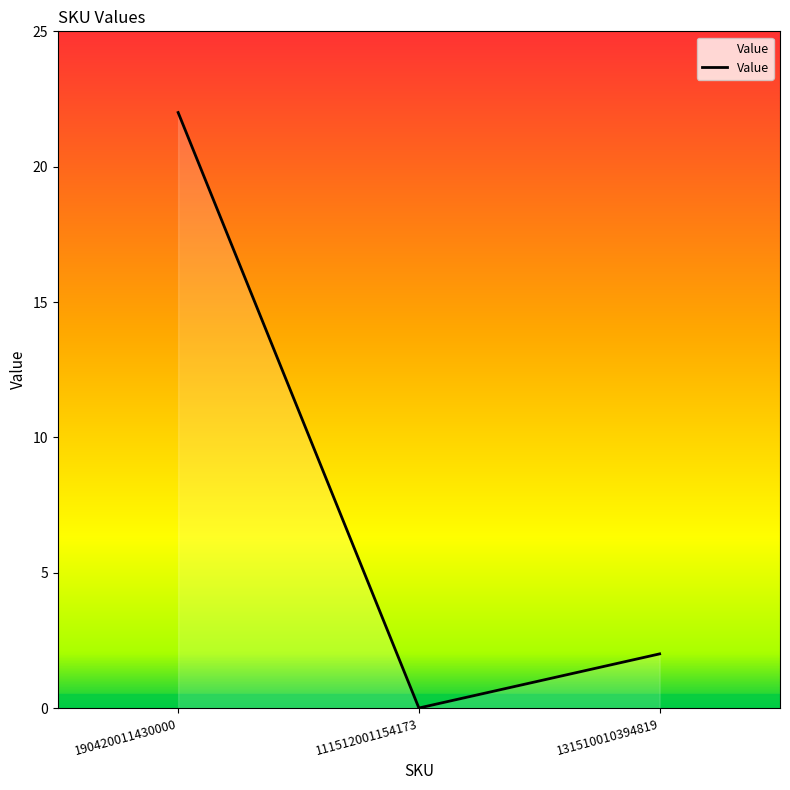

How many categories are shown in the chart?

3